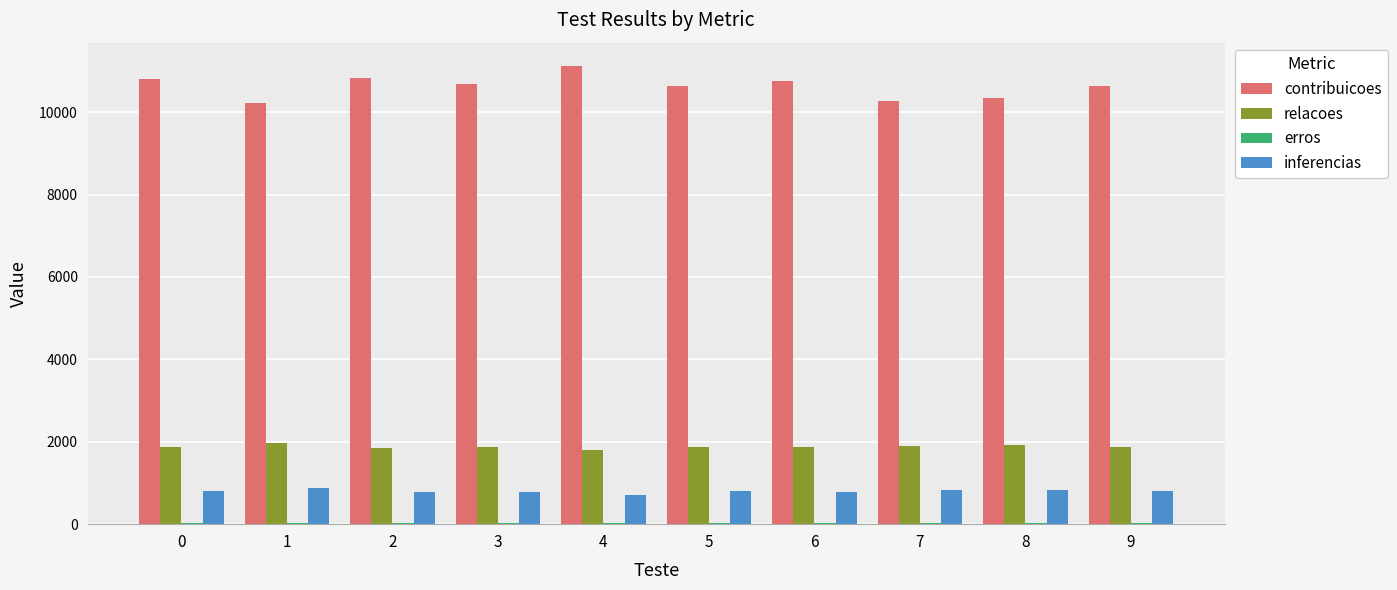

What is the sum of all relacoes values?

18798